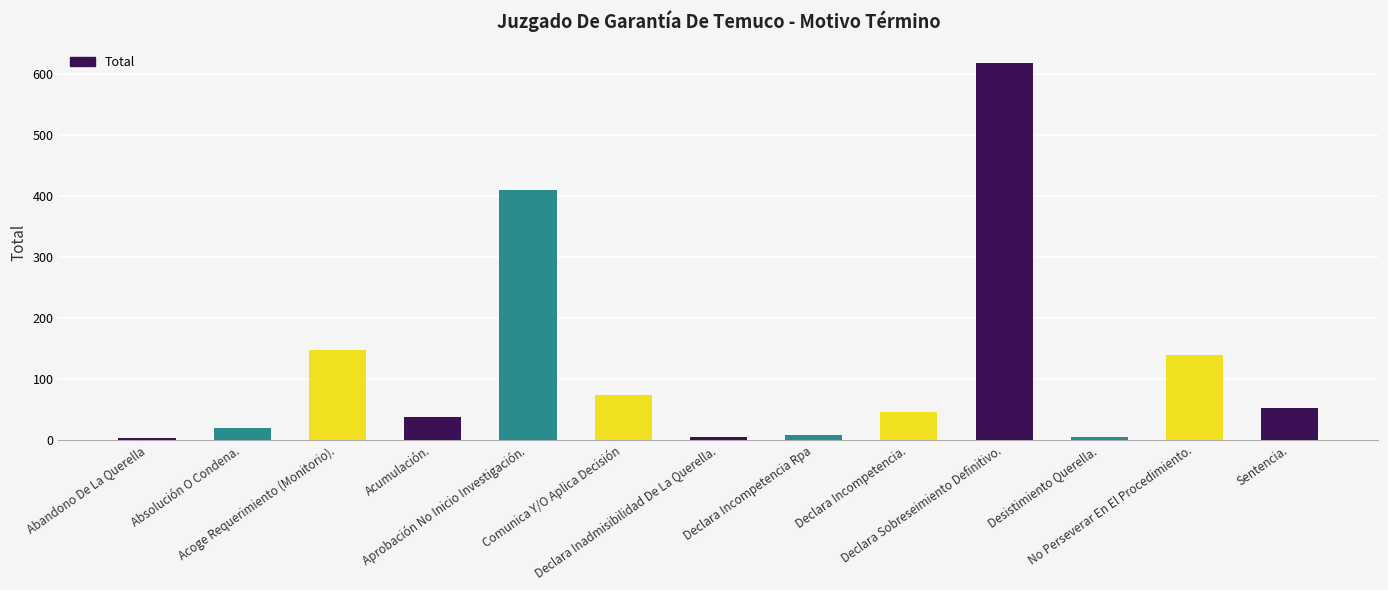

What position from the left is Acoge Requerimiento (Monitorio).?

3